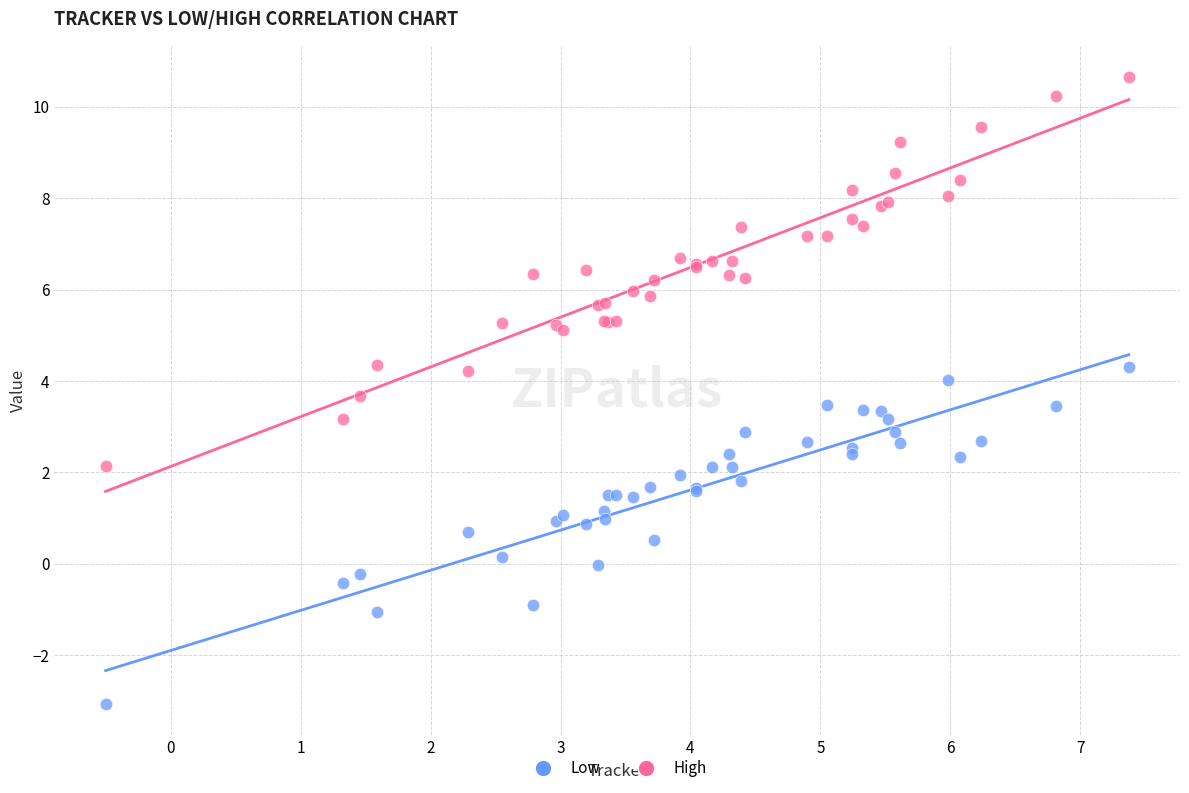

Which series contains the lowest Y value?

Low